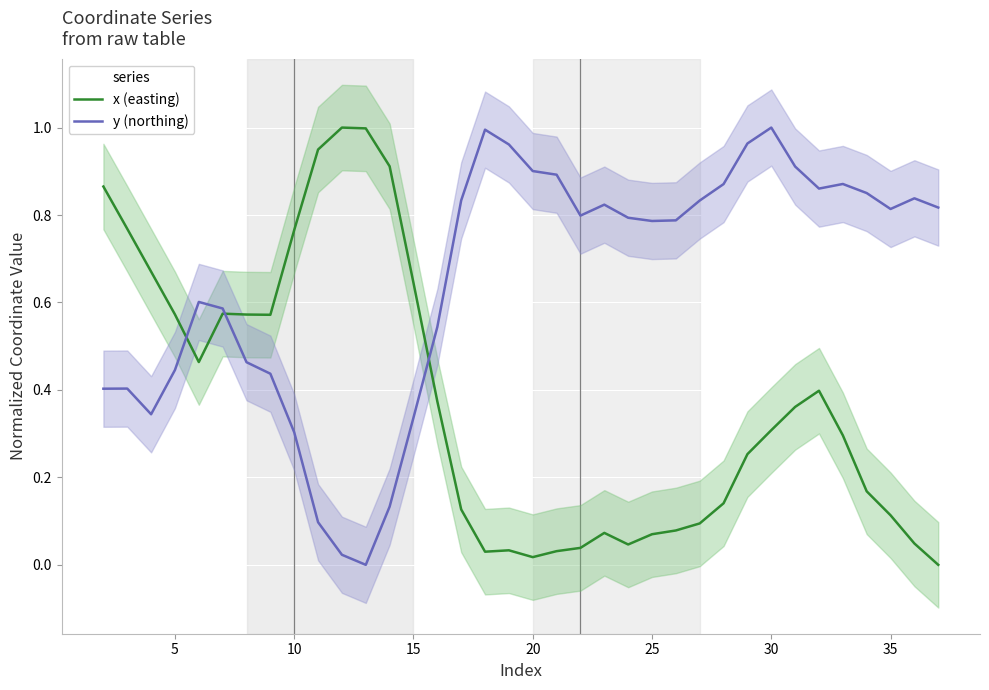

What are all the series names shown in the legend?

x (easting), y (northing)